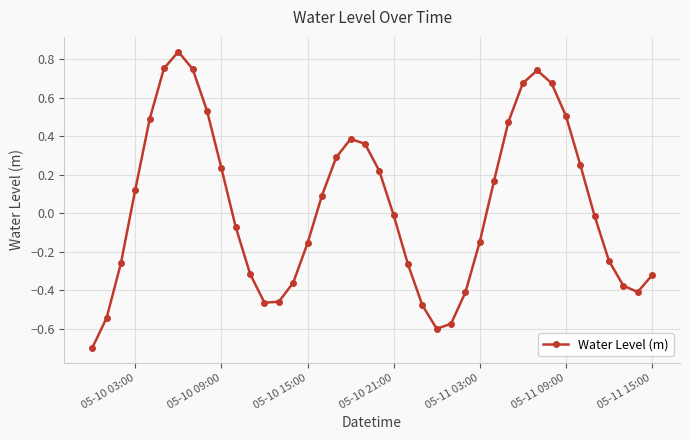

How many values exceed 0?

19